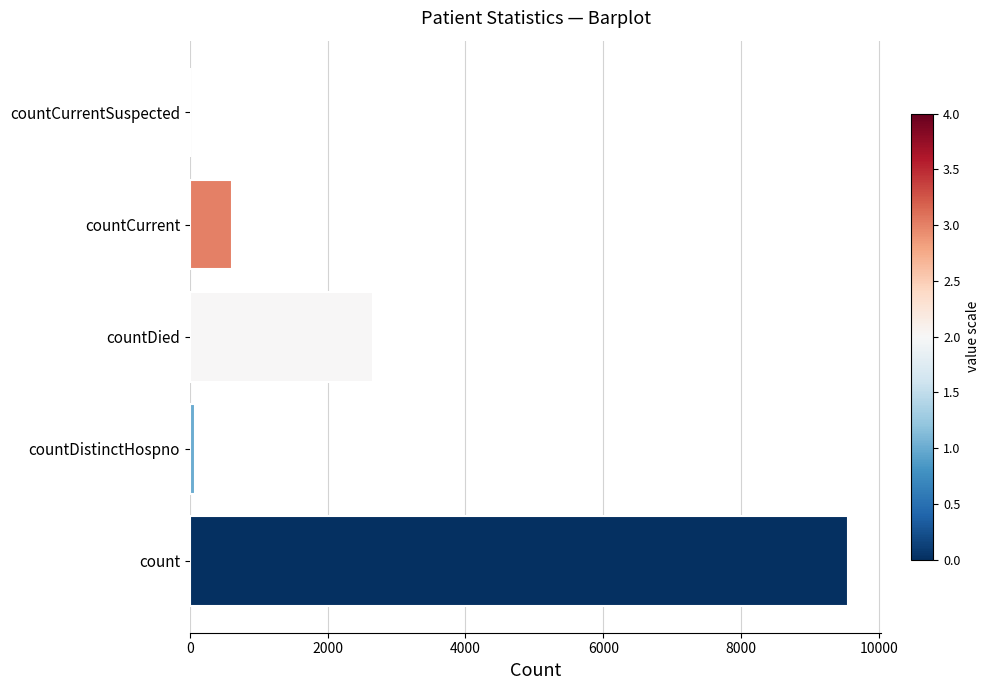

Which has a higher value, countDied or countCurrent?

countDied